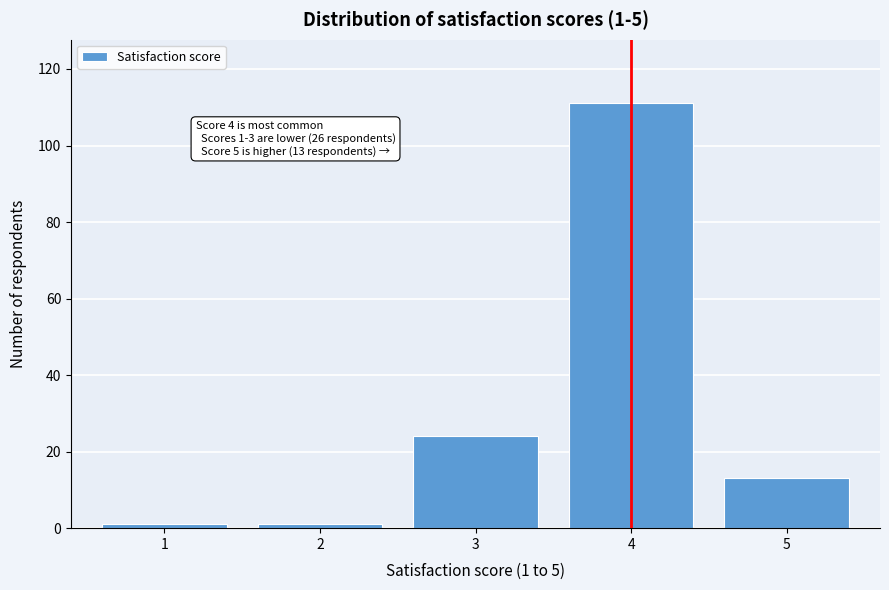

Reading left to right, transcribe all the data shown in this chart.

1	1	24	111	13